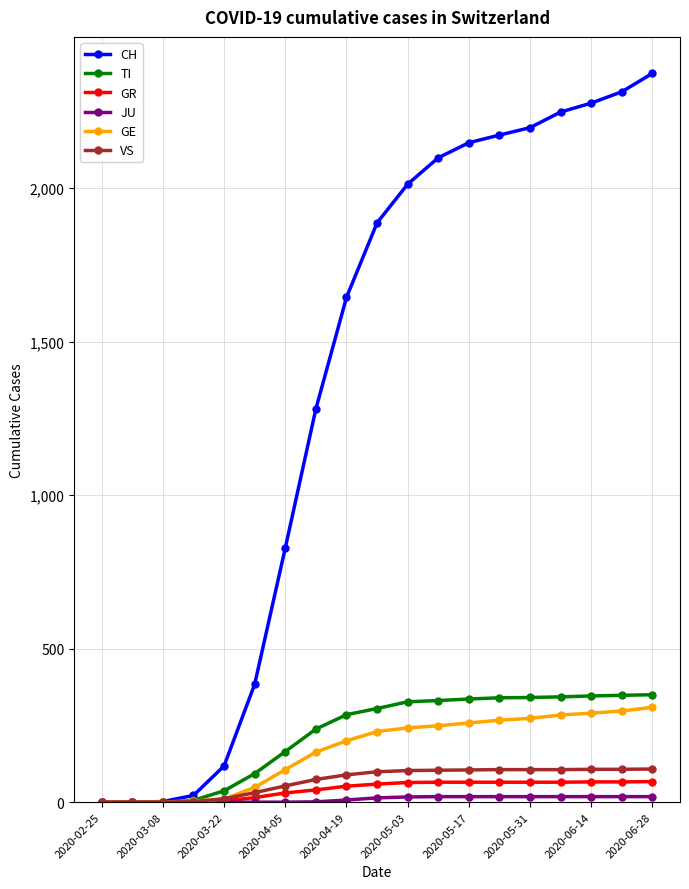

Which series has the largest range (max minus min)?

CH